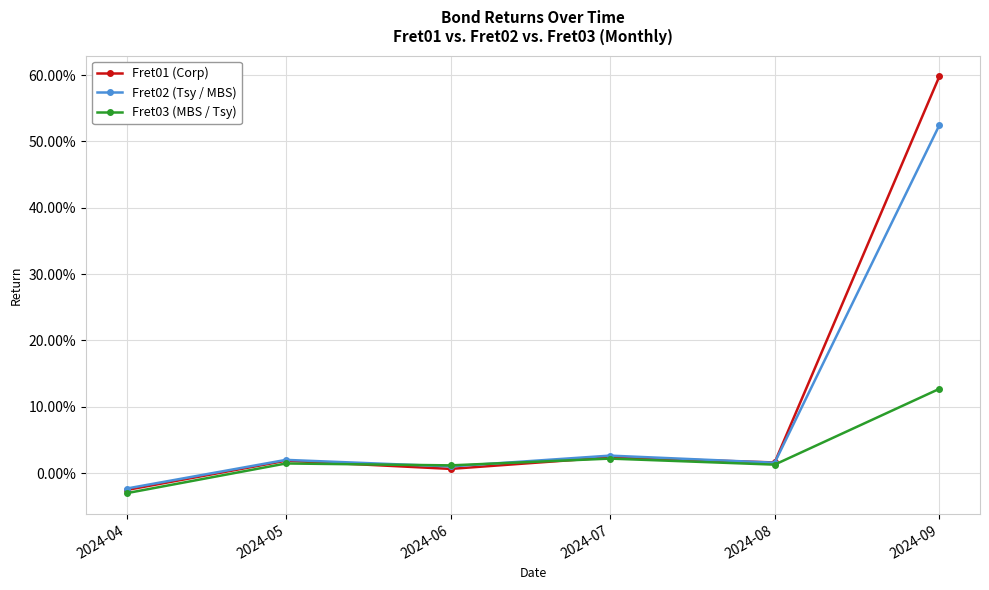

Does the chart have visible grid lines?

Yes